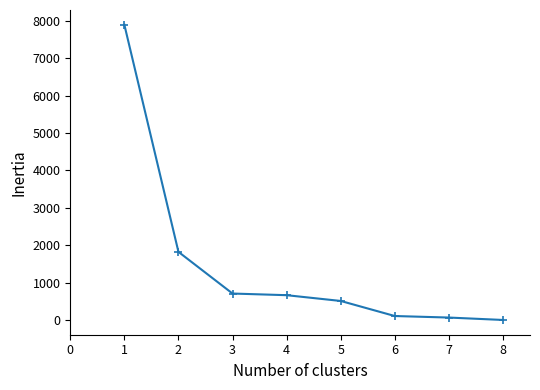

What is the average value?

1473.3